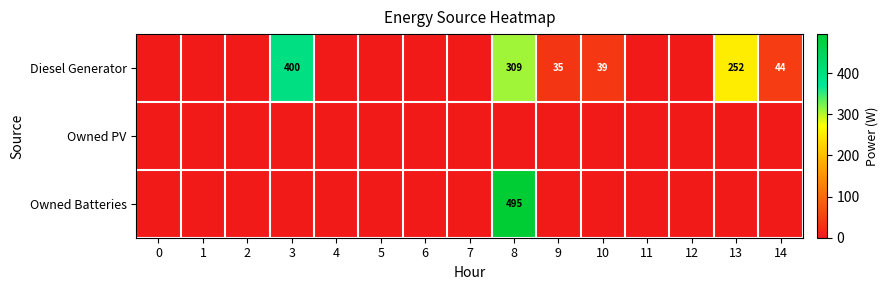

Is it true that Diesel Generator equals 309 at 8?

True